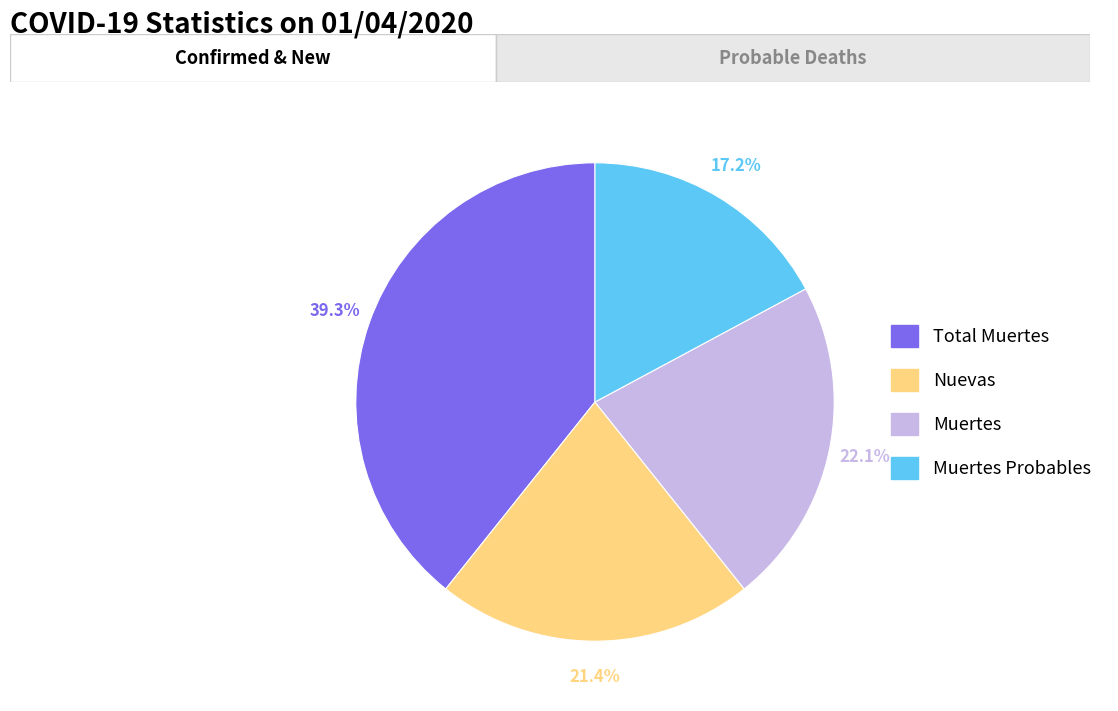

Does any single category account for the majority?

No